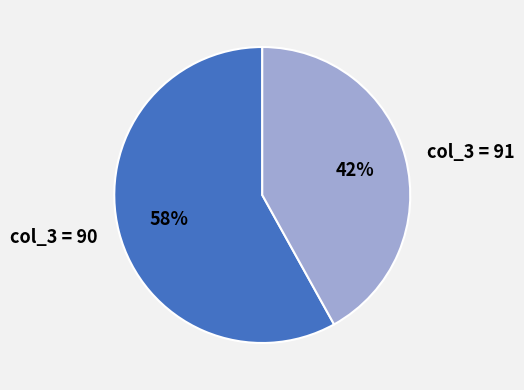

Which category accounts for the majority?

col_3 = 90